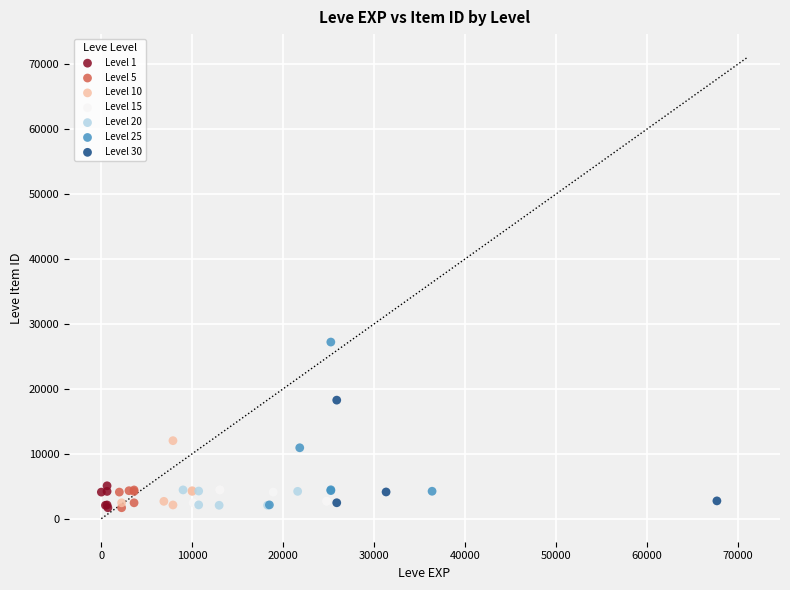

Which series contains the highest Y value?

Level 25